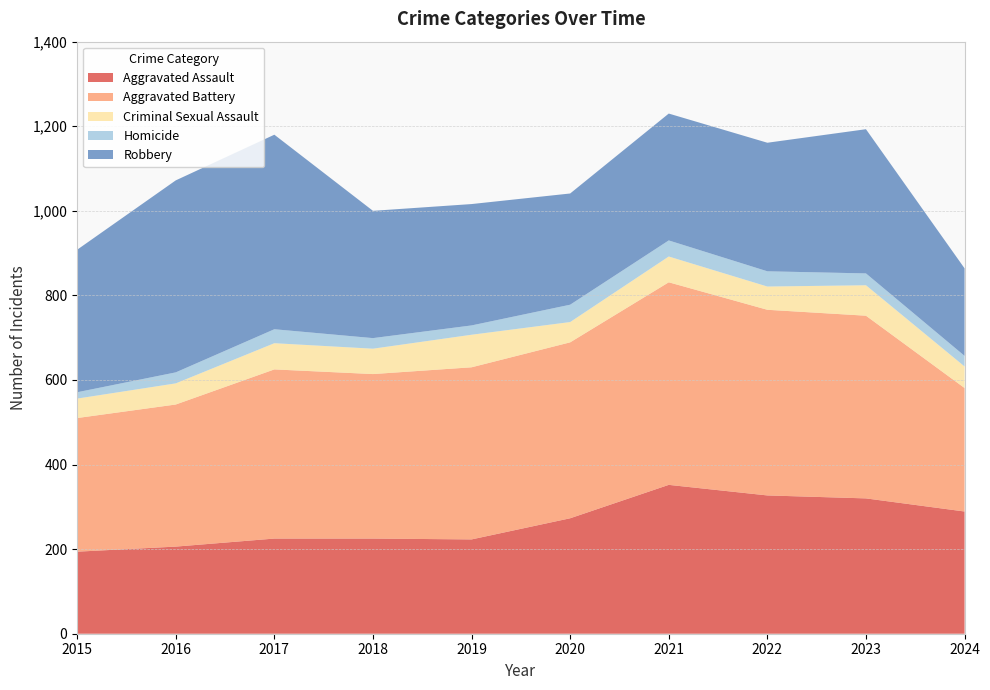

Reading left to right, what are all the values shown in this chart?

Aggravated Assault: 2015=194	2016=206	2017=225	2018=225	2019=223	2020=273	2021=352	2022=327	2023=320	2024=289
Aggravated Battery: 2015=316	2016=336	2017=400	2018=389	2019=407	2020=416	2021=479	2022=439	2023=432	2024=292
Criminal Sexual Assault: 2015=46	2016=50	2017=62	2018=60	2019=77	2020=48	2021=61	2022=55	2023=72	2024=51
Homicide: 2015=15	2016=26	2017=33	2018=25	2019=22	2020=41	2021=38	2022=36	2023=28	2024=25
Robbery: 2015=337	2016=454	2017=460	2018=301	2019=287	2020=263	2021=300	2022=304	2023=341	2024=207